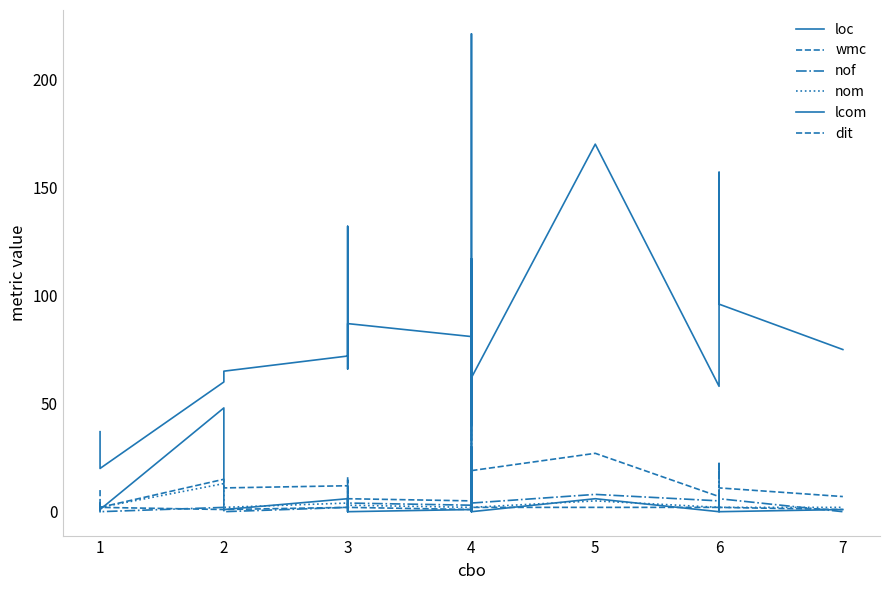

Reading right to left, list all the values displayed in this chart.

loc: 75	96	140	121	157	58	170	62	117	40	221	33	81	87	78	66	132	72	72	65	60	20	31	36	37
wmc: 7	11	22	15	23	7	27	19	16	6	60	9	5	6	5	4	16	3	12	11	15	2	4	7	10
nof: 0	6	10	6	8	5	8	4	4	3	10	1	3	4	6	6	5	4	2	0	2	0	2	1	3
nom: 2	2	5	2	8	2	5	2	12	3	16	2	2	3	4	3	3	2	4	2	13	2	4	4	2
lcom: 1	0	6	0	0	0	6	0	30	1	49	0	1	0	4	1	0	0	6	1	48	1	4	4	0
dit: 1	2	2	2	3	2	2	2	1	2	1	2	1	2	2	2	2	2	2	1	1	2	2	1	2